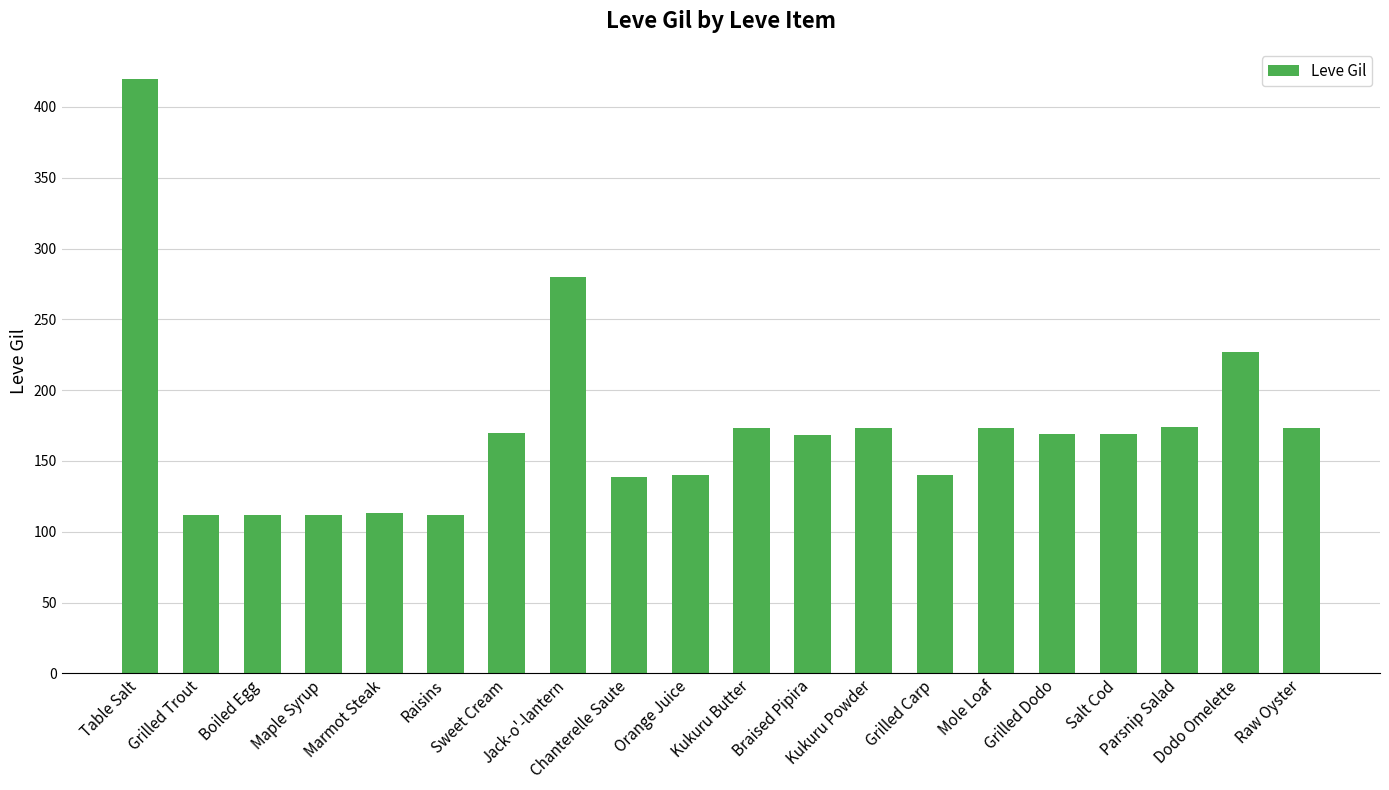

What is the average value?

172